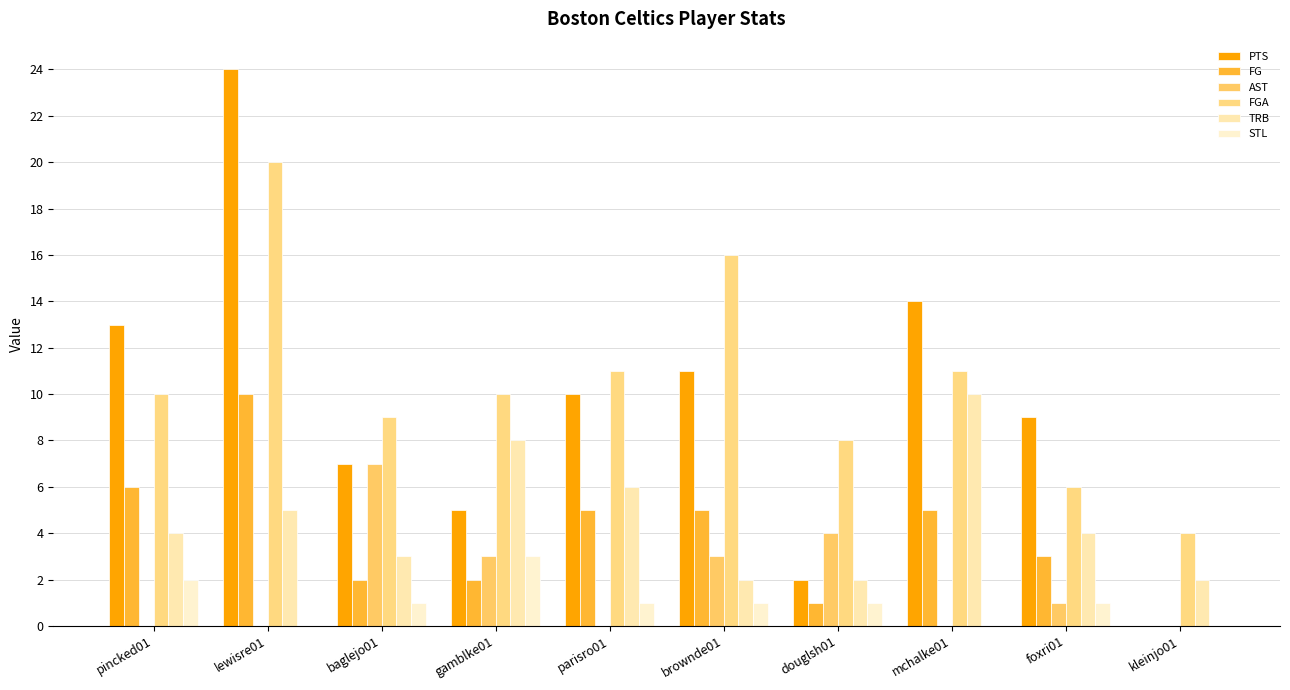

What is the sum of the FGA values at brownde01 and pincked01?

26